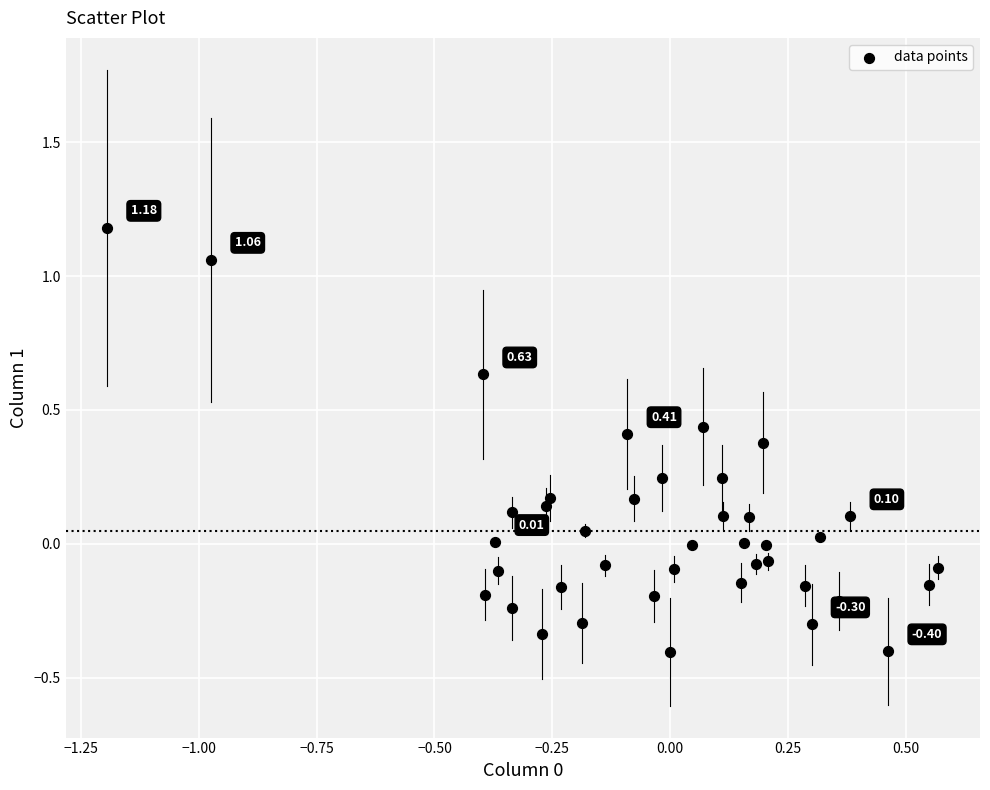

What is the range of X values (max minus min)?

1.8